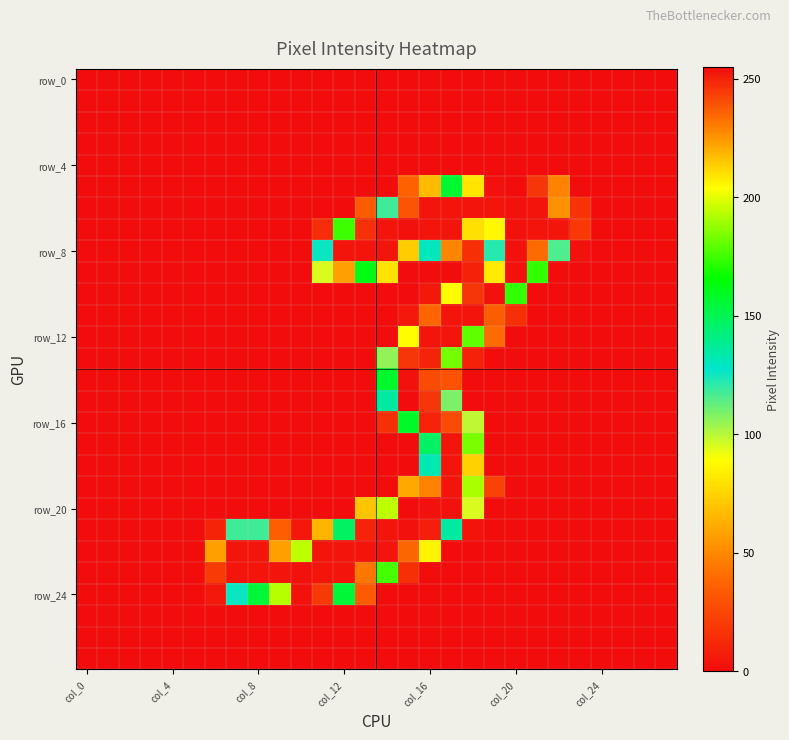

Which category has the lowest value across all series?

col_0